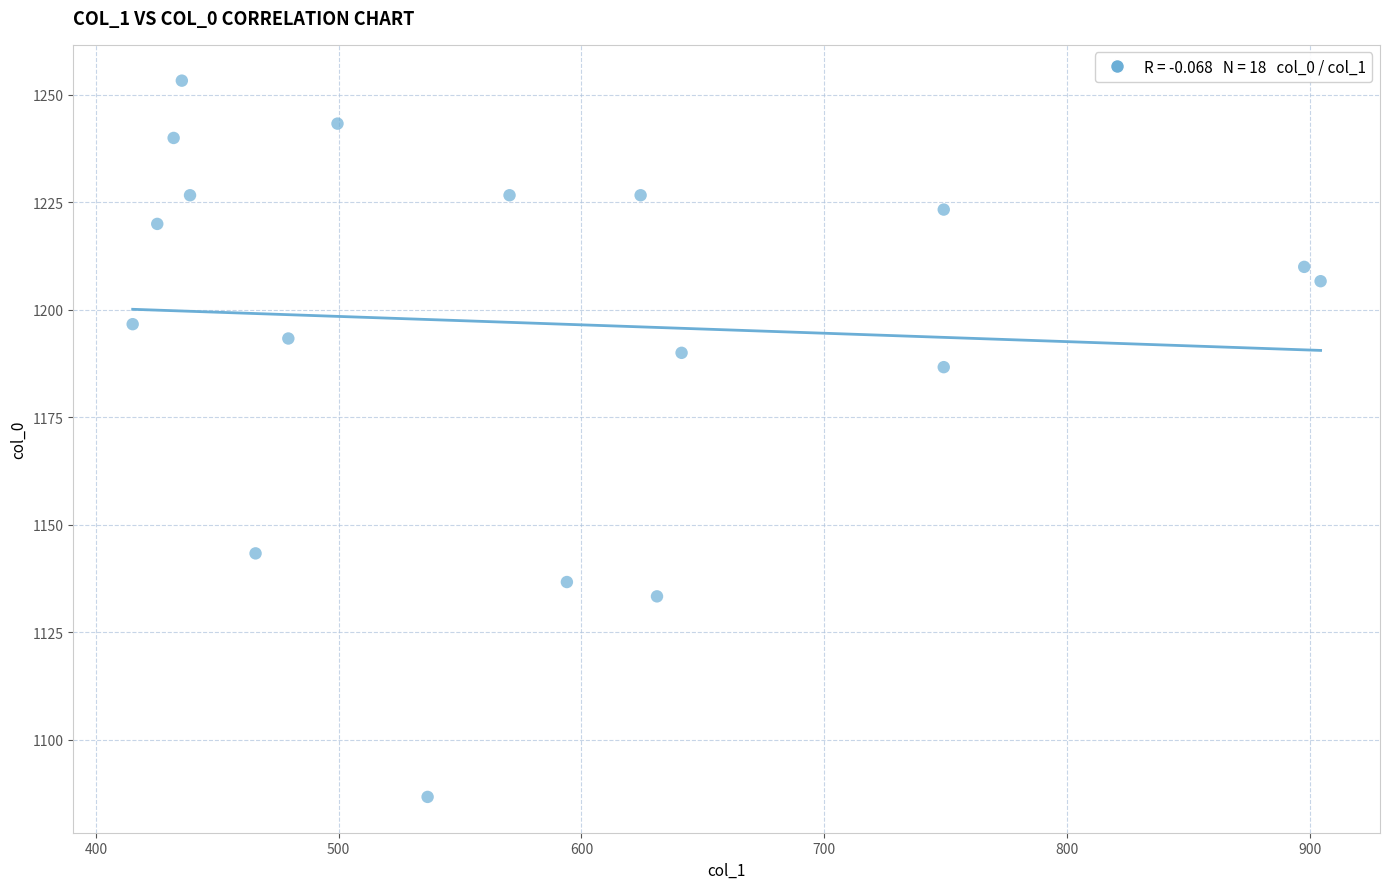

What is the range of Y values (max minus min)?

166.7